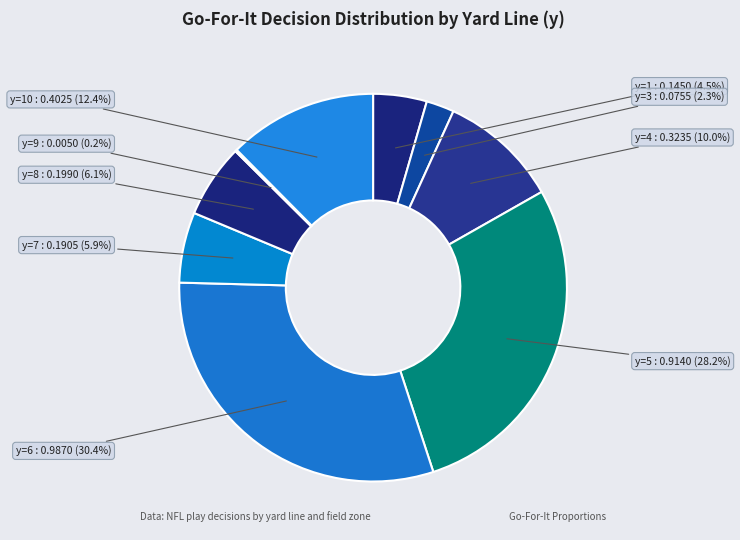

Approximately how many times larger is the value at y=1 compared to y=7?

0.8